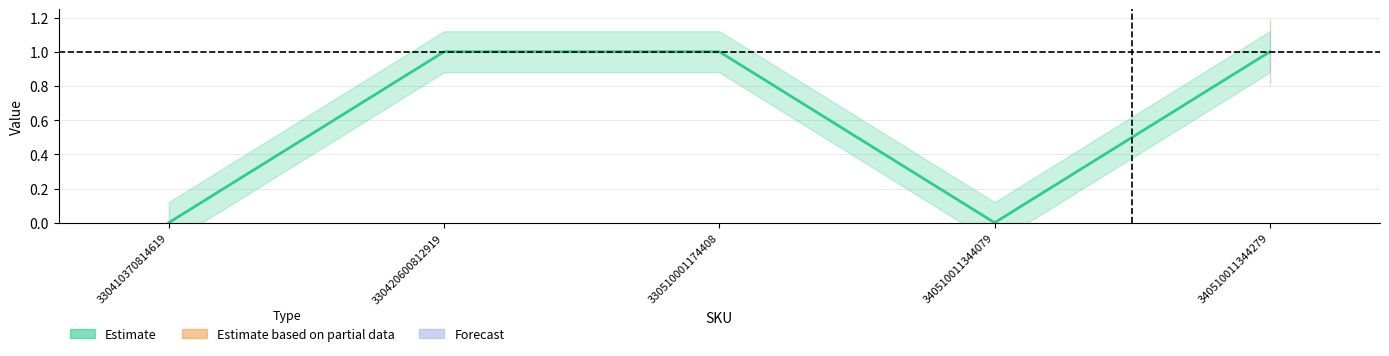

The Estimate series shows 0 at 340510011344079. True or false?

True